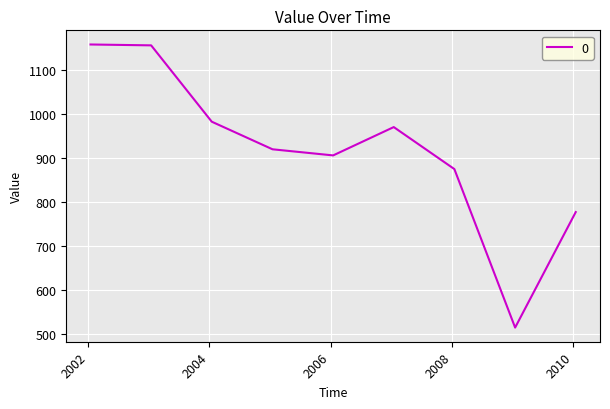

What is the difference between the maximum and minimum values?

644.3